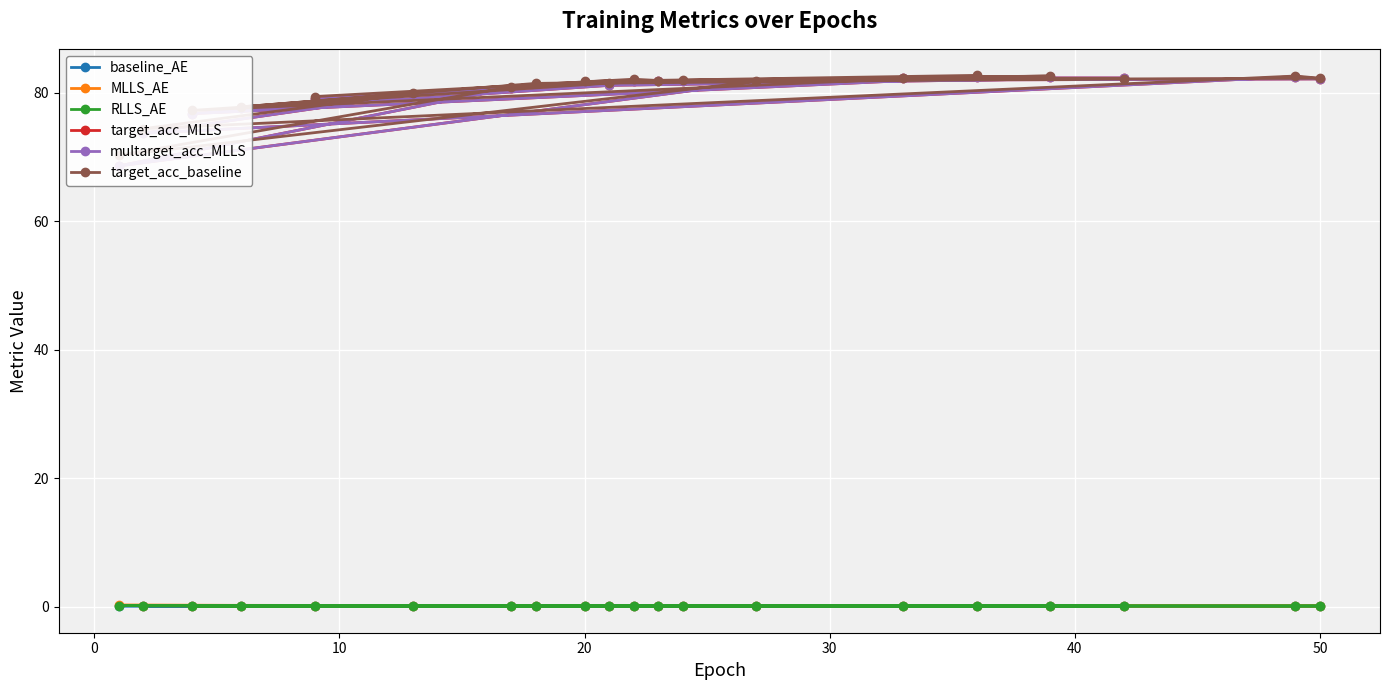

What is the average value of the MLLS_AE series?

0.1